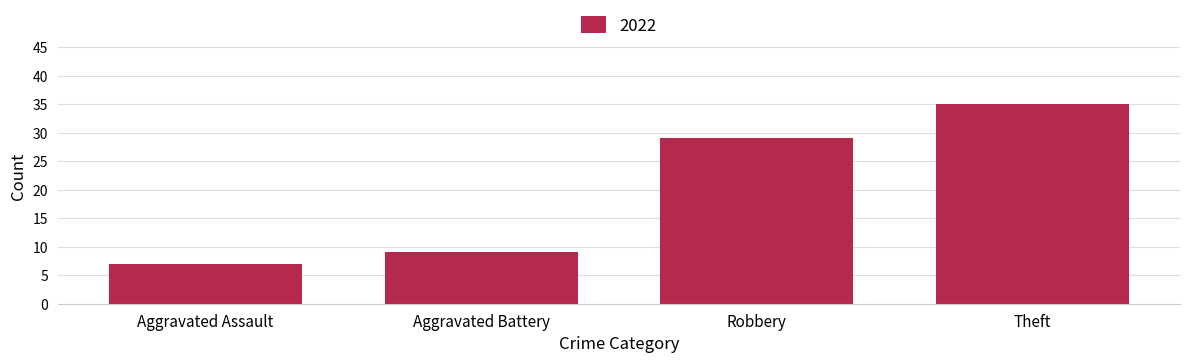

How many data points are less than 29?

2